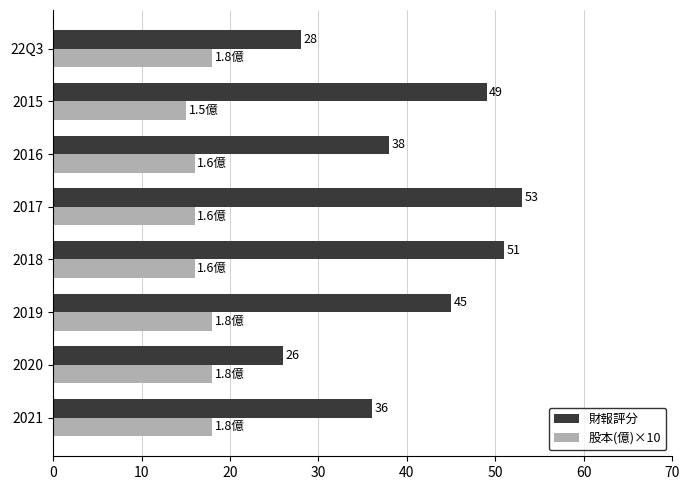

Where is 財報評分 nearest to the value 39?

2016